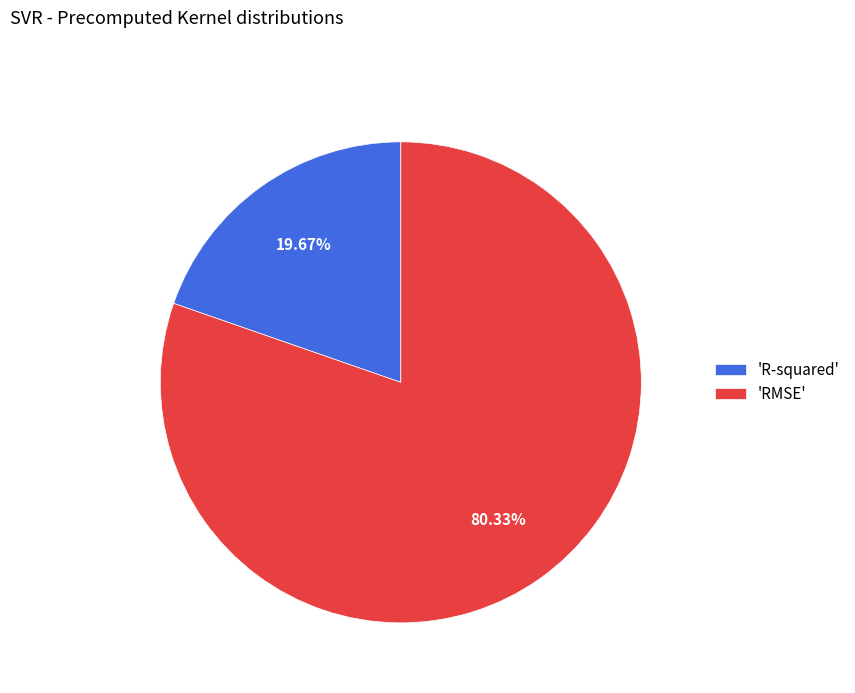

To the nearest percent, what is the difference between the largest and smallest slice percentages?

61%